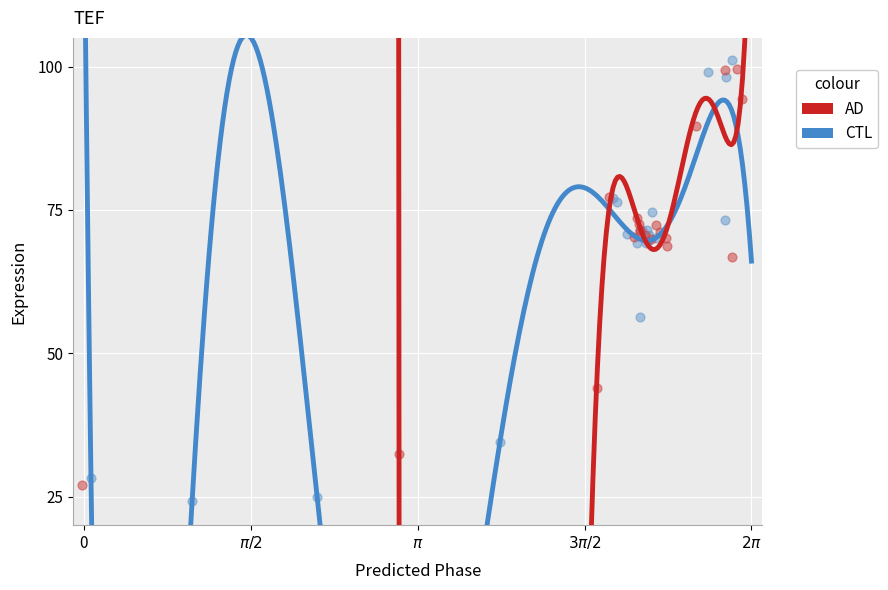

What are all the series names shown in the legend?

AD, CTL